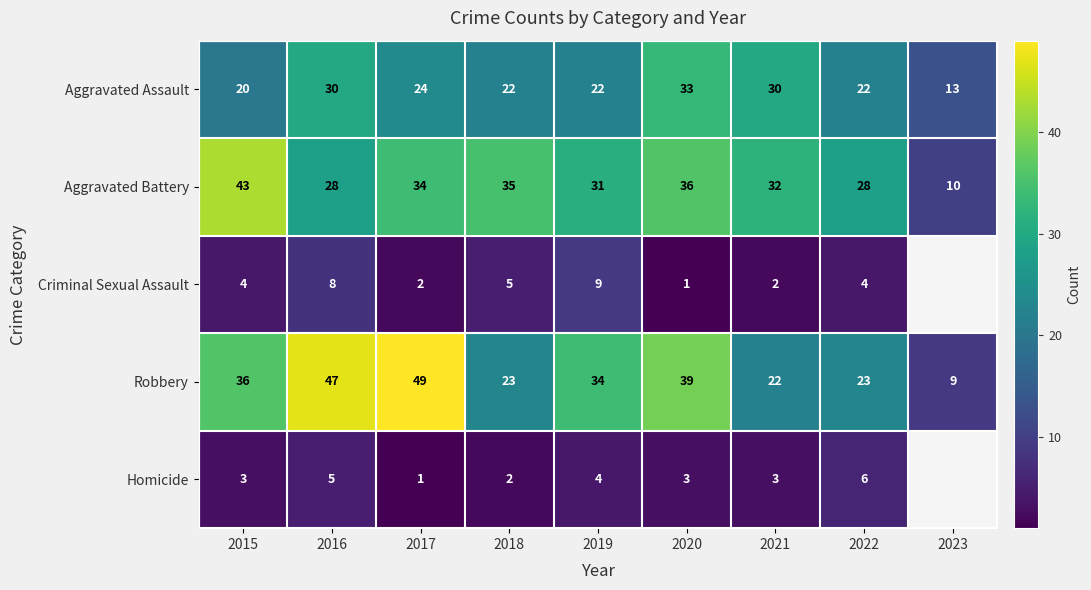

How many categories are shown in the chart?

9